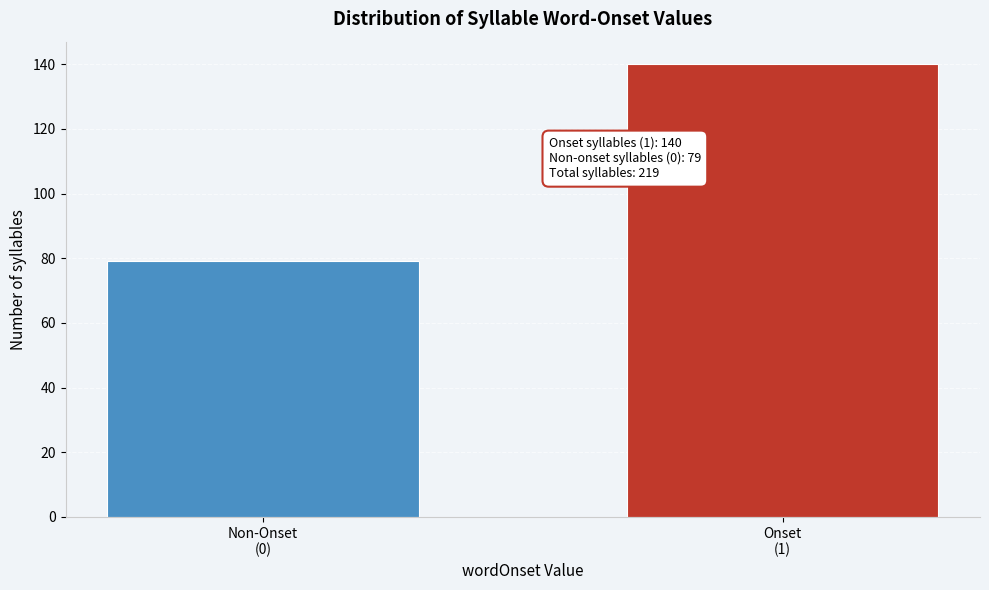

Reading left to right, extract all data points from this chart.

79	140